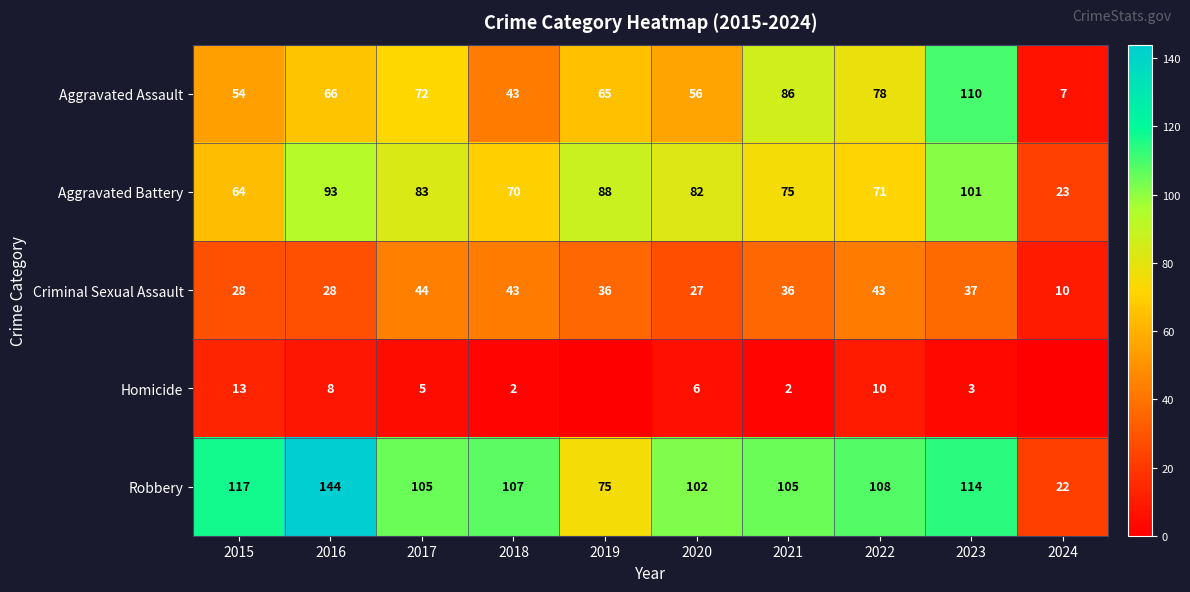

What is the difference between the second highest and minimum values in the Aggravated Assault series?

79